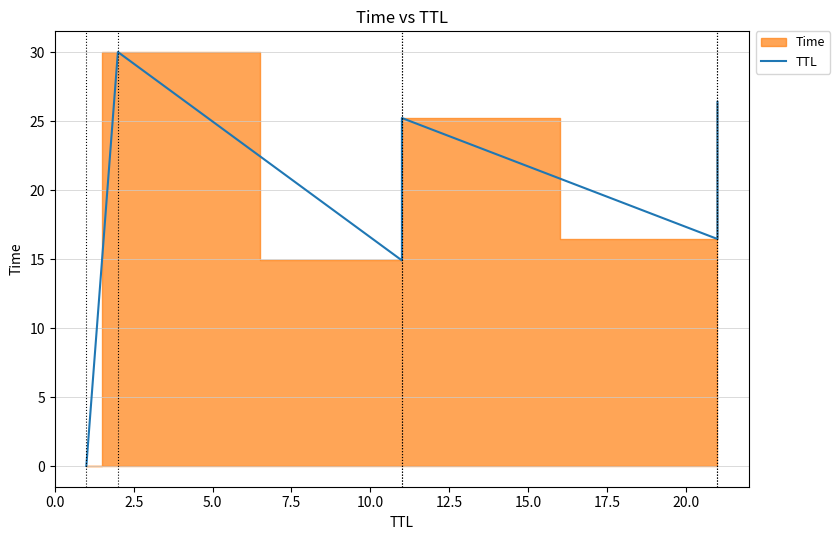

Approximately how many times larger is the value at 7.5 compared to 10.0?

1.5